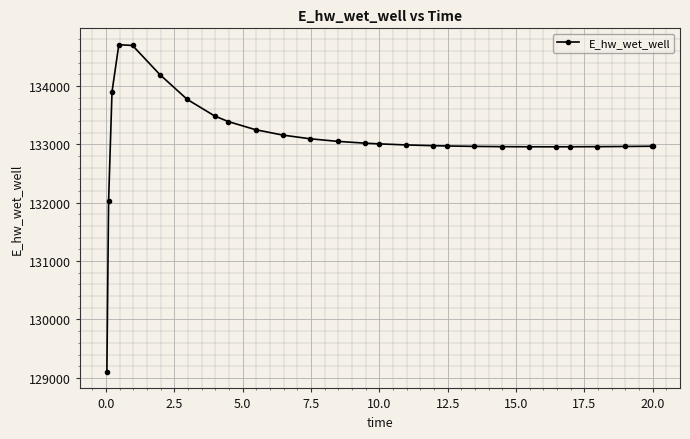

What is the value of the 4th point from the left?

134707.3